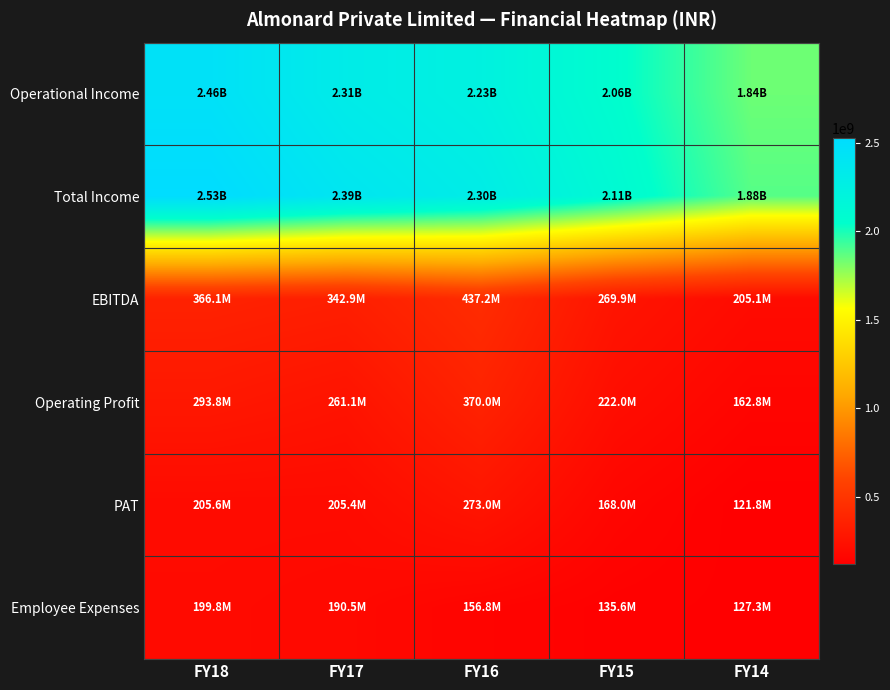

Reading right to left, list all the values displayed in this chart.

Operational Income: FY14=1841823463	FY15=2064196325	FY16=2229774688	FY17=2309408836	FY18=2456620376
Total Income: FY14=1884118061	FY15=2112094577	FY16=2297015685	FY17=2391240513	FY18=2528983204
EBITDA: FY14=205060546	FY15=269910410	FY16=437237213	FY17=342908068	FY18=366144101
Operating Profit: FY14=162765948	FY15=222012158	FY16=369996216	FY17=261076391	FY18=293781273
PAT: FY14=121818045	FY15=168004990	FY16=273027002	FY17=205414426	FY18=205602451
Employee Expenses: FY14=127290166	FY15=135639359	FY16=156772632	FY17=190482543	FY18=199784145